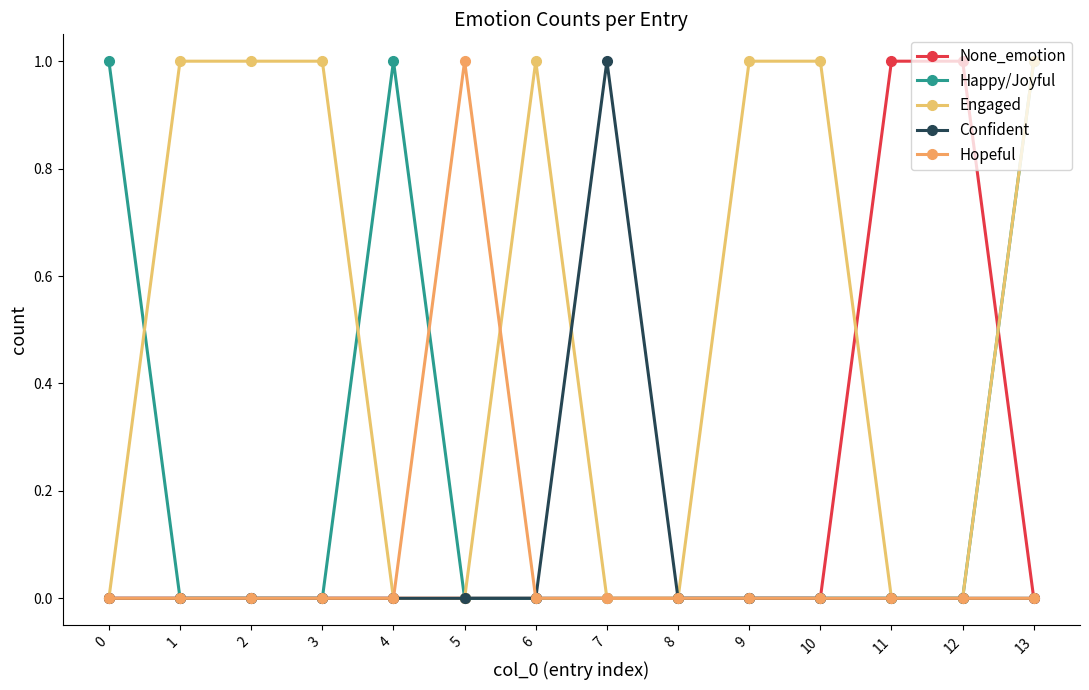

Reading left to right, what are all the values shown in this chart?

None_emotion: 0=0	1=0	2=0	3=0	4=0	5=0	6=0	7=0	8=0	9=0	10=0	11=1	12=1	13=0
Happy/Joyful: 0=1	1=0	2=0	3=0	4=1	5=0	6=0	7=0	8=0	9=0	10=0	11=0	12=0	13=1
Engaged: 0=0	1=1	2=1	3=1	4=0	5=0	6=1	7=0	8=0	9=1	10=1	11=0	12=0	13=1
Confident: 0=0	1=0	2=0	3=0	4=0	5=0	6=0	7=1	8=0	9=0	10=0	11=0	12=0	13=0
Hopeful: 0=0	1=0	2=0	3=0	4=0	5=1	6=0	7=0	8=0	9=0	10=0	11=0	12=0	13=0